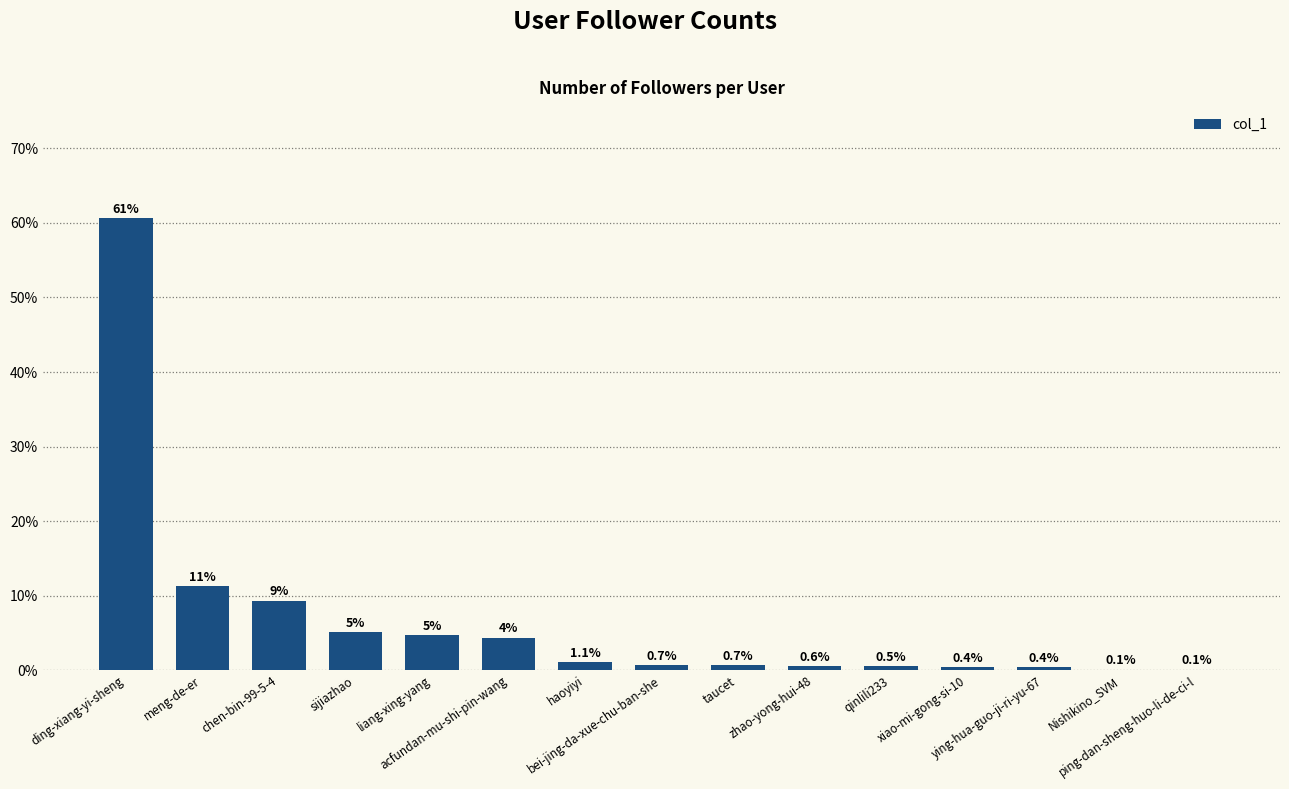

The chart shows a value of 0.4 at ying-hua-guo-ji-ri-yu-67. True or false?

True